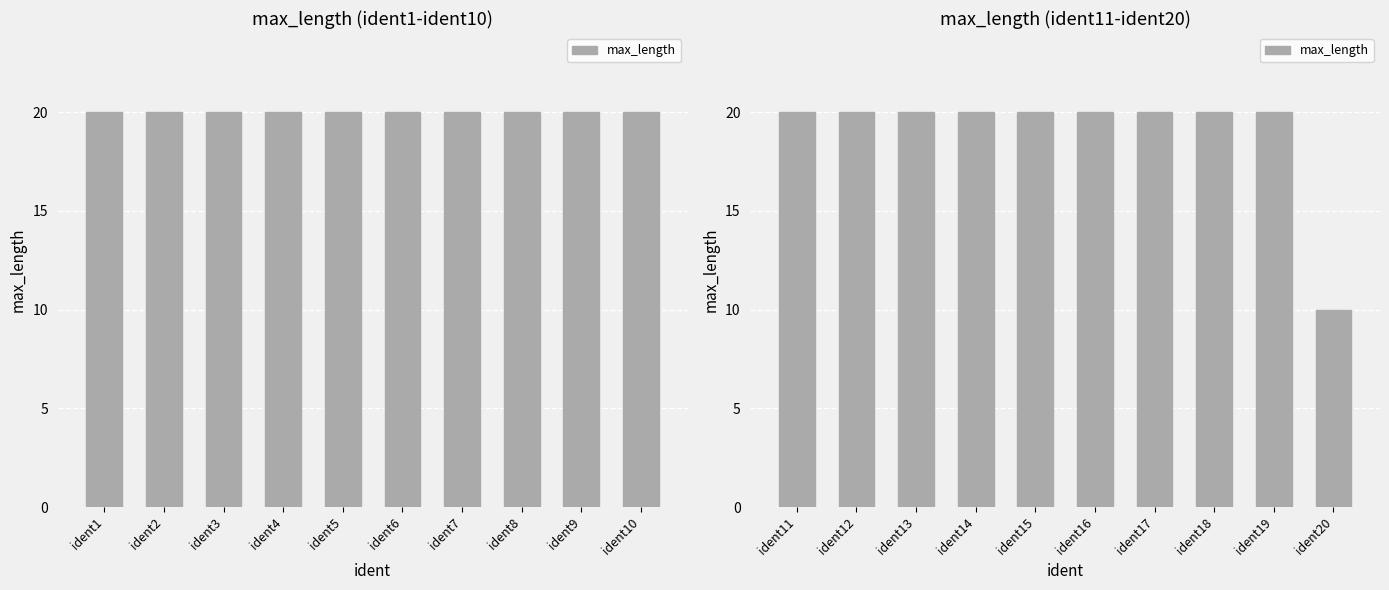

Is it true that the value at ident13 is 30?

False